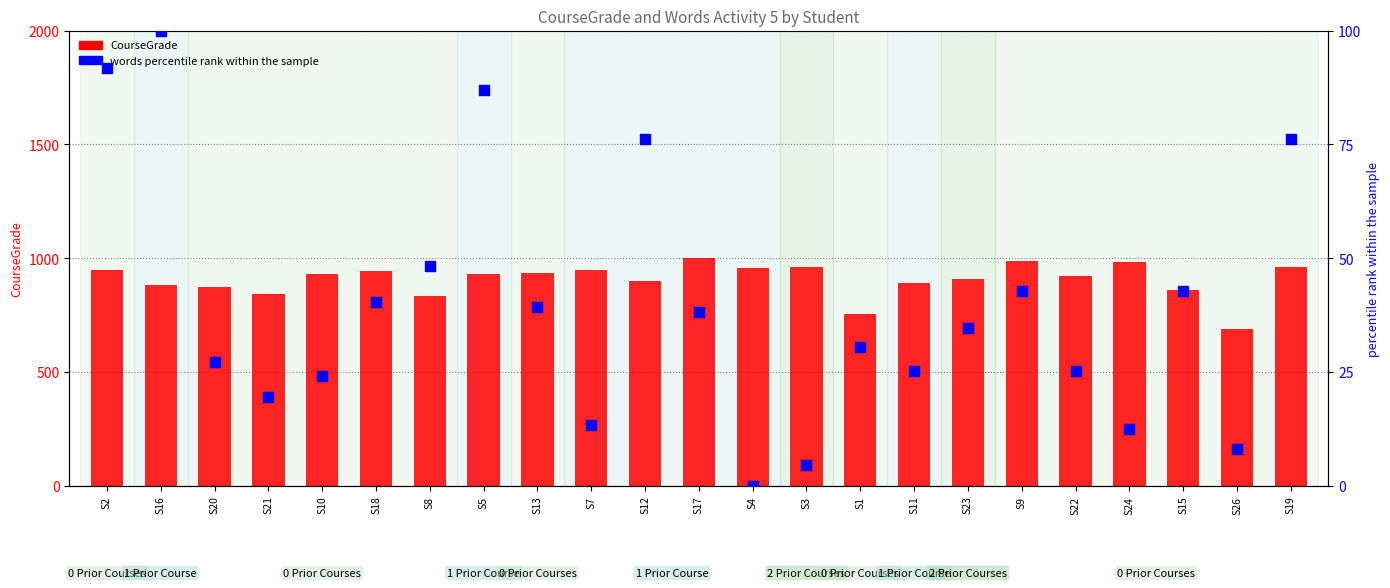

Which series reaches the minimum Y coordinate?

words percentile rank